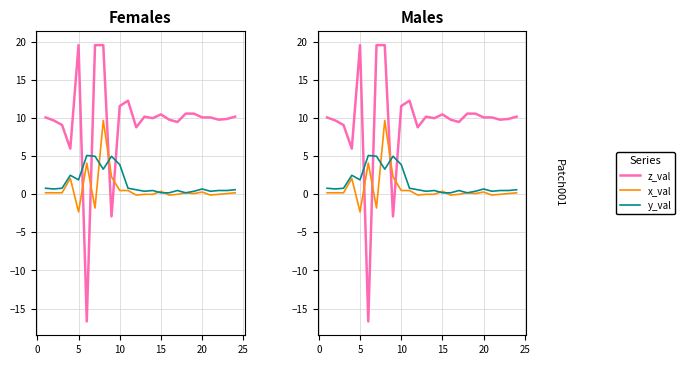

Rank the series by their maximum value, from highest to lowest.

z_val, x_val, y_val